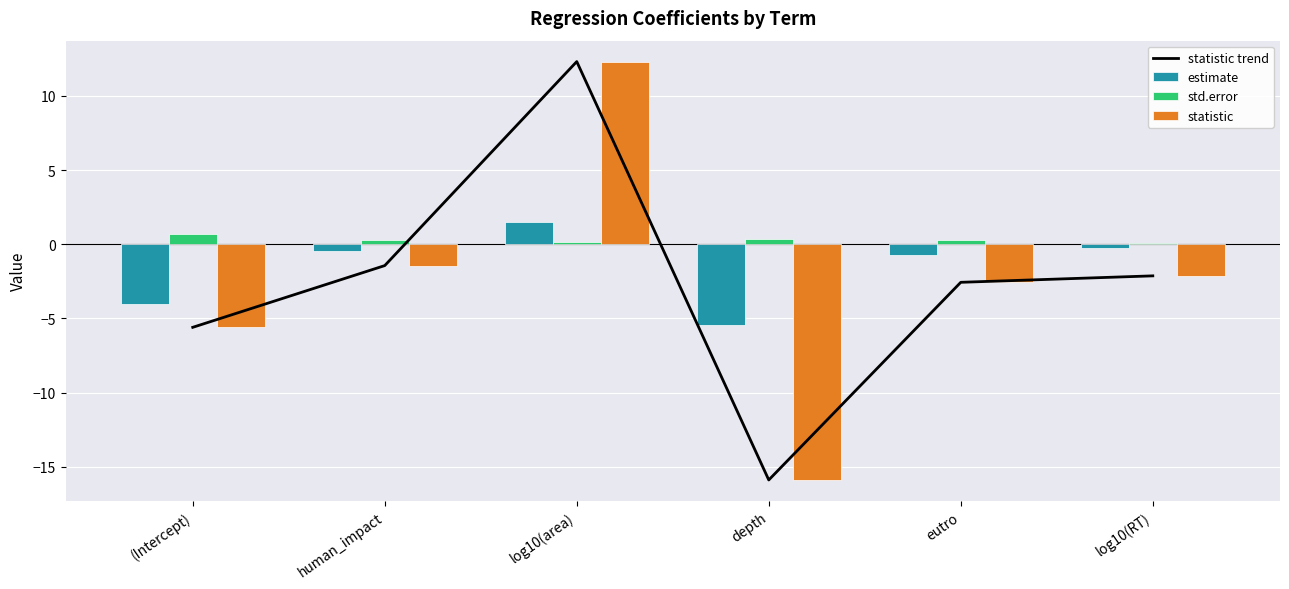

What are all the series names shown in the legend?

statistic trend, estimate, std.error, statistic